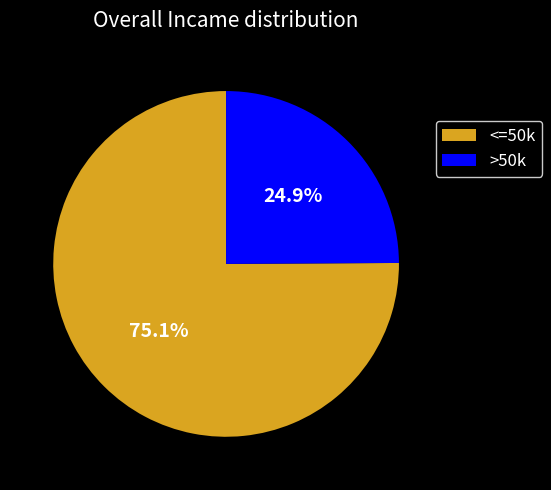

What is the majority slice?

<=50k